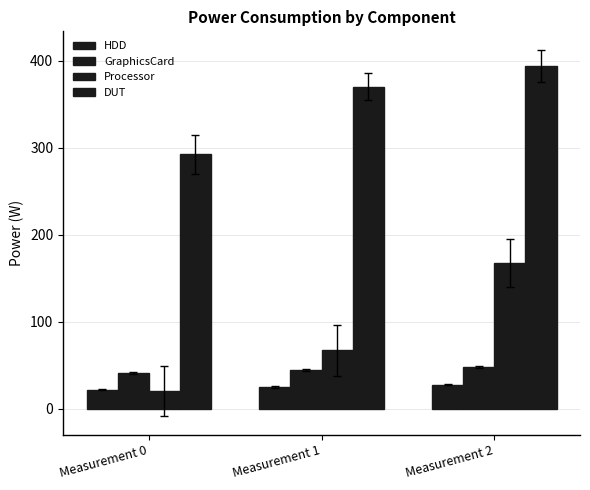

What is the value of the HDD bar at the 2nd from the left?

25.1